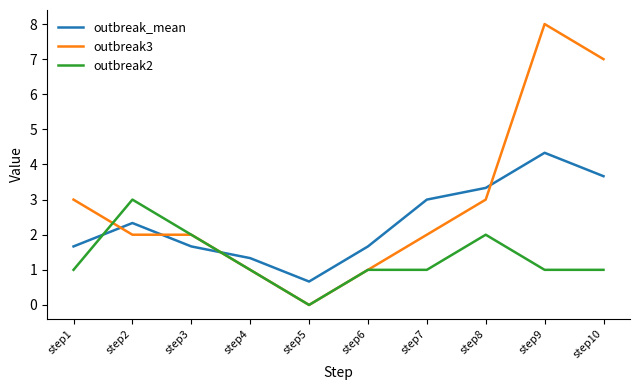

True or false: outbreak2 has a value of 1.0 at step9.

True